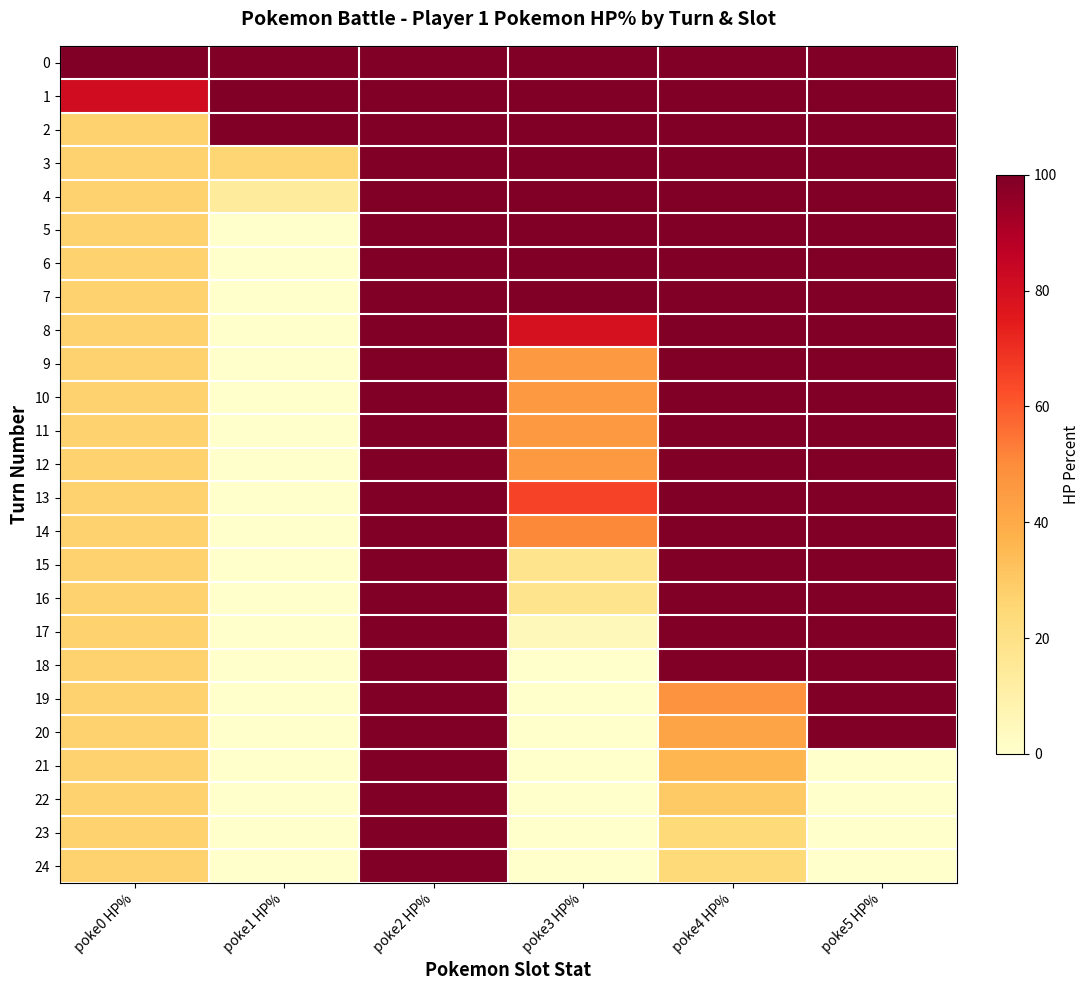

The value of 2 at poke4 HP% is 100. True or false?

True